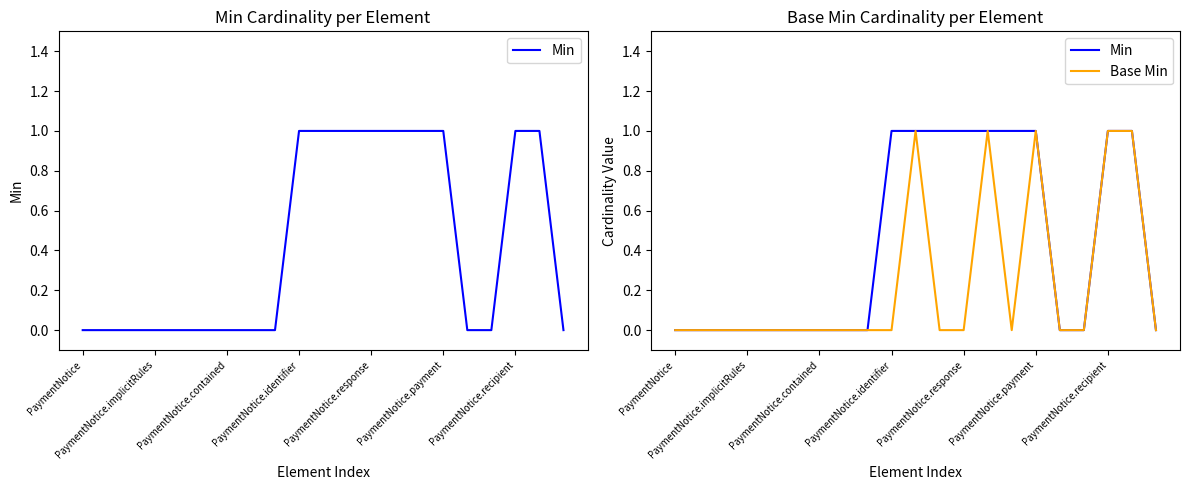

What position from the left is 17?

18